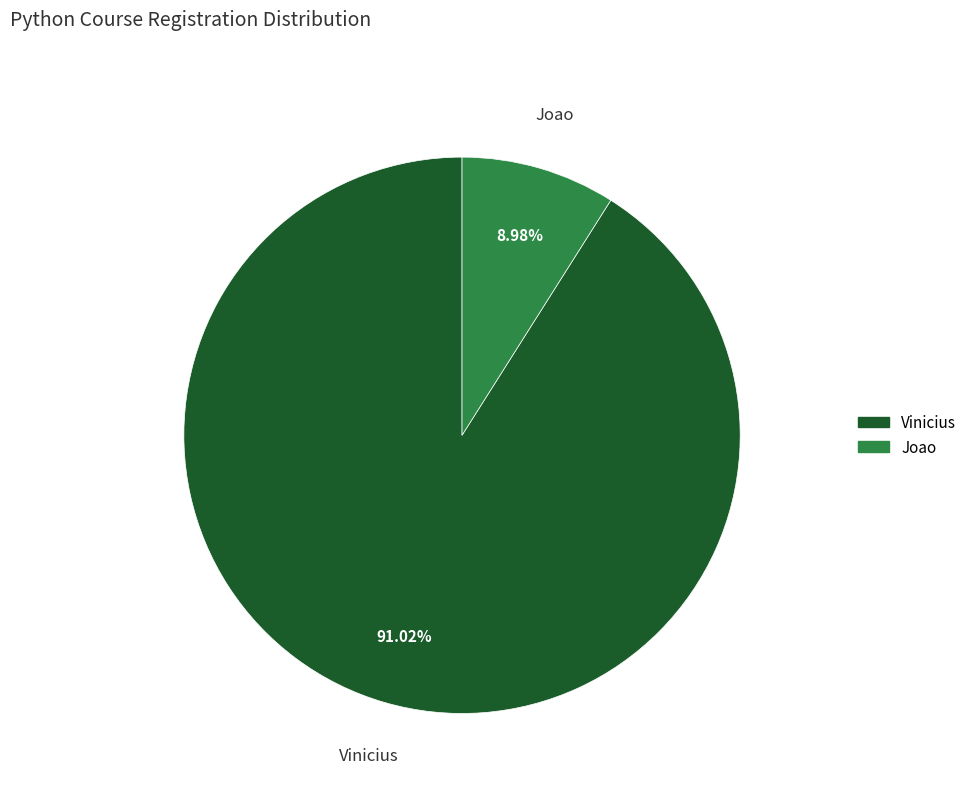

What is the total percentage of Vinicius and Joao?

100.0%